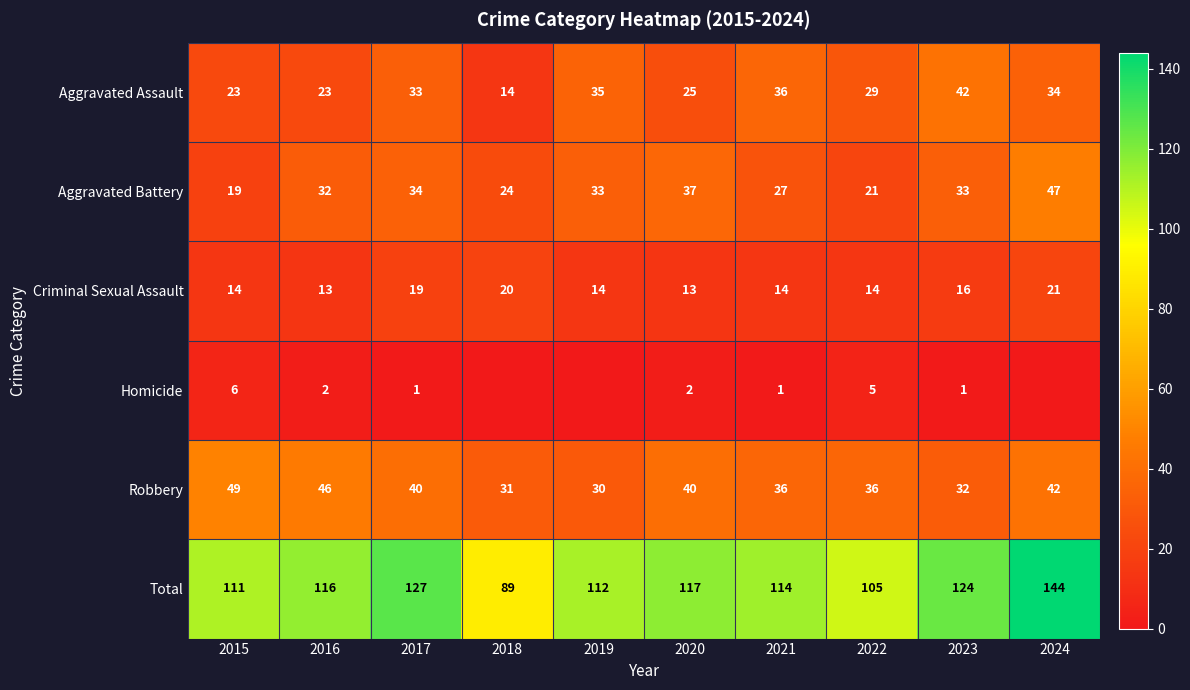

Rank the series at 2023 from highest to lowest value.

Total, Aggravated Assault, Aggravated Battery, Robbery, Criminal Sexual Assault, Homicide